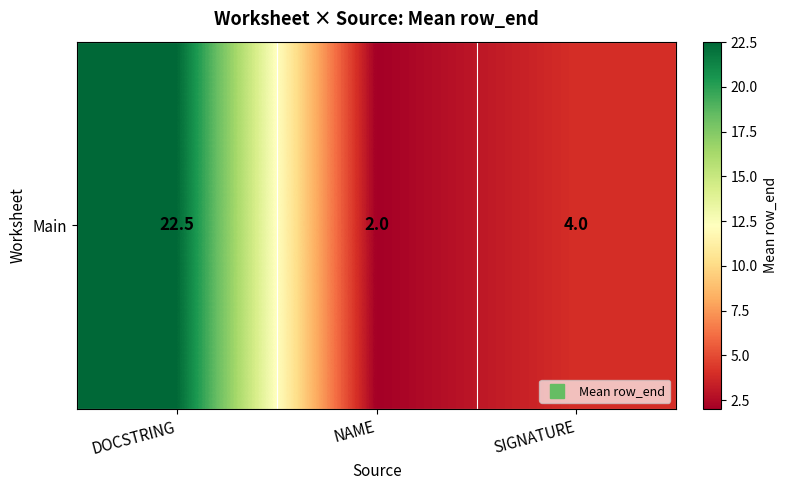

Is it true that the value at DOCSTRING is 34.6?

False